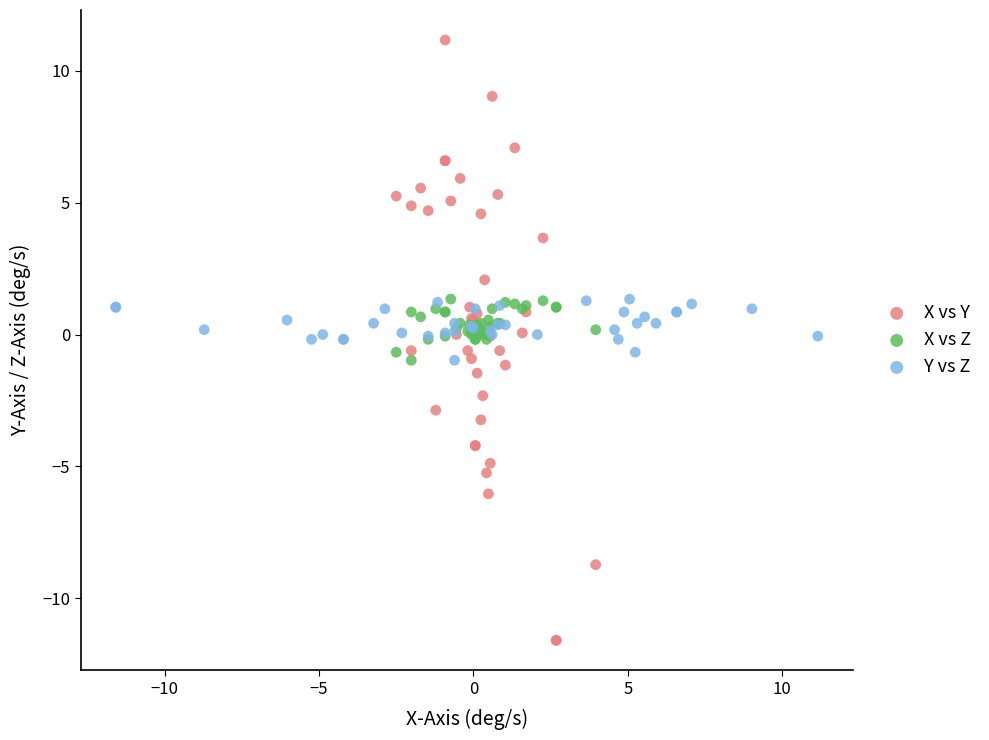

Which series has the largest Y range (max minus min)?

X vs Y